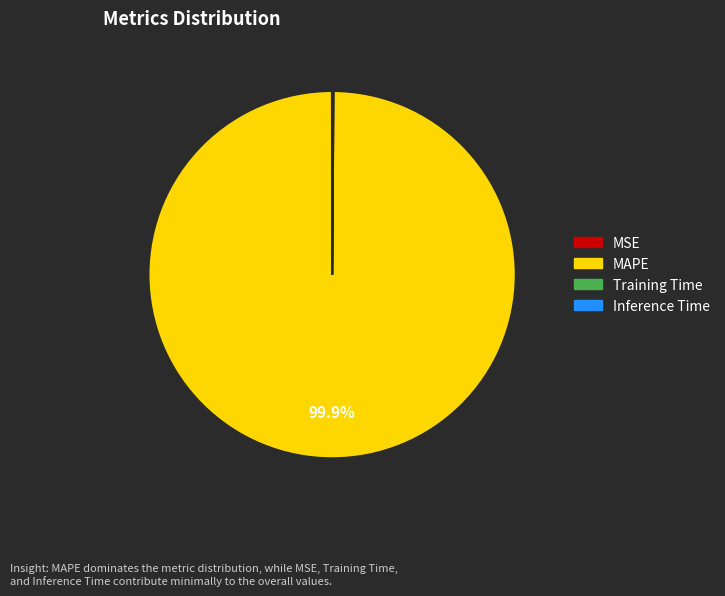

How much of the chart is everything except MAPE?

0.1%